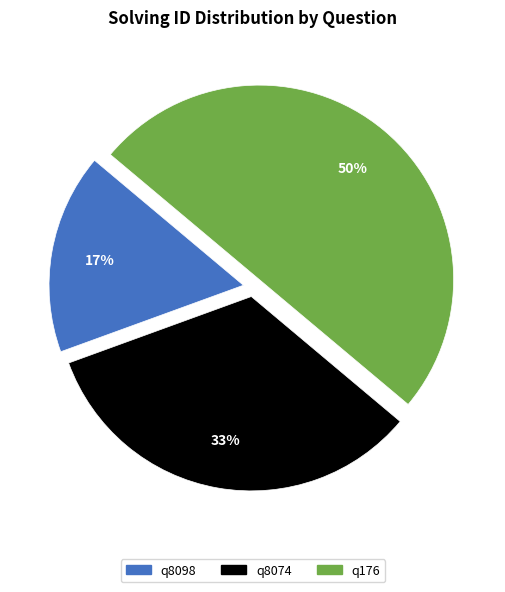

Which has a higher value, q8098 or q8074?

q8074